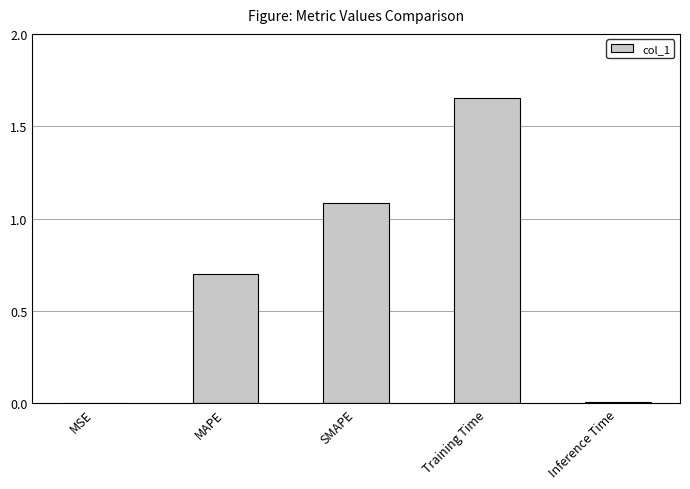

What is the sum of all values?

3.4